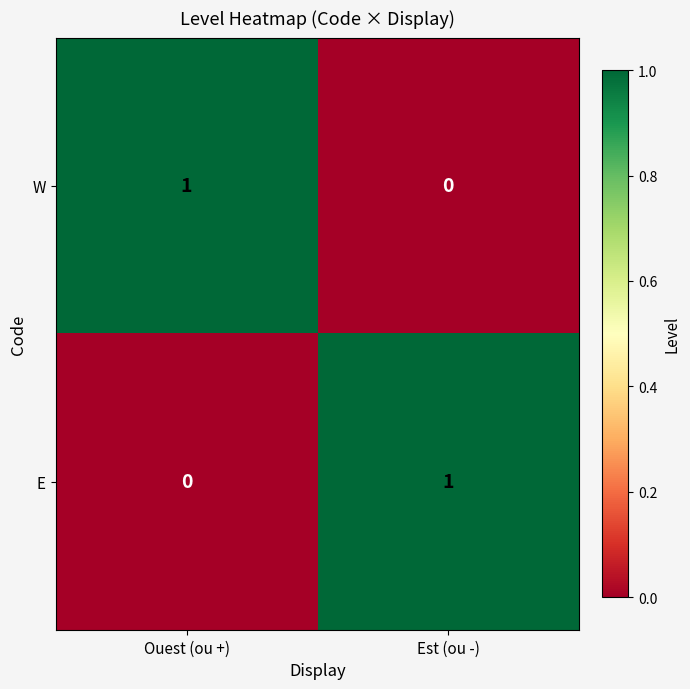

What is the difference between the highest and lowest values at Est (ou -)?

1